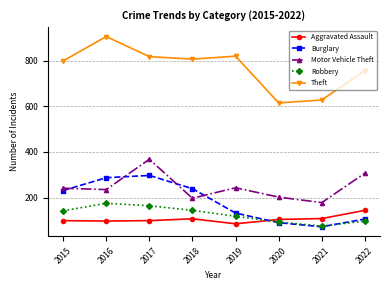

What are all the series names shown in the legend?

Aggravated Assault, Burglary, Motor Vehicle Theft, Robbery, Theft